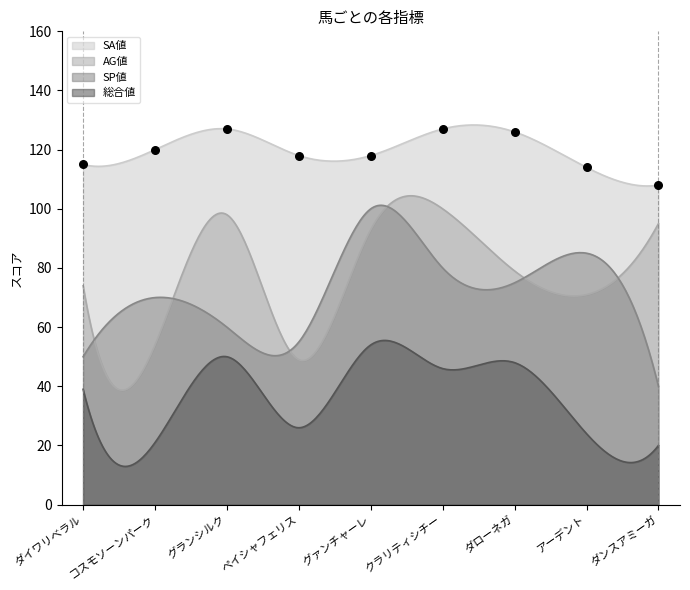

At how many categories does at least one series exceed 80?

9